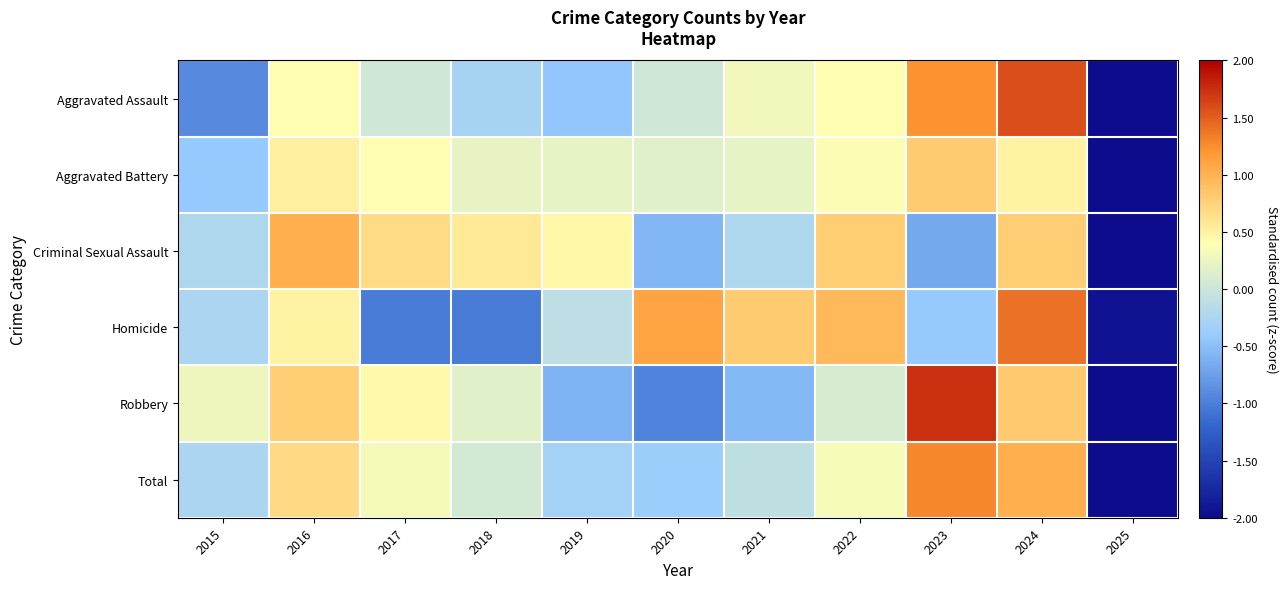

What is the difference between the highest and lowest values at 2024?

1.1